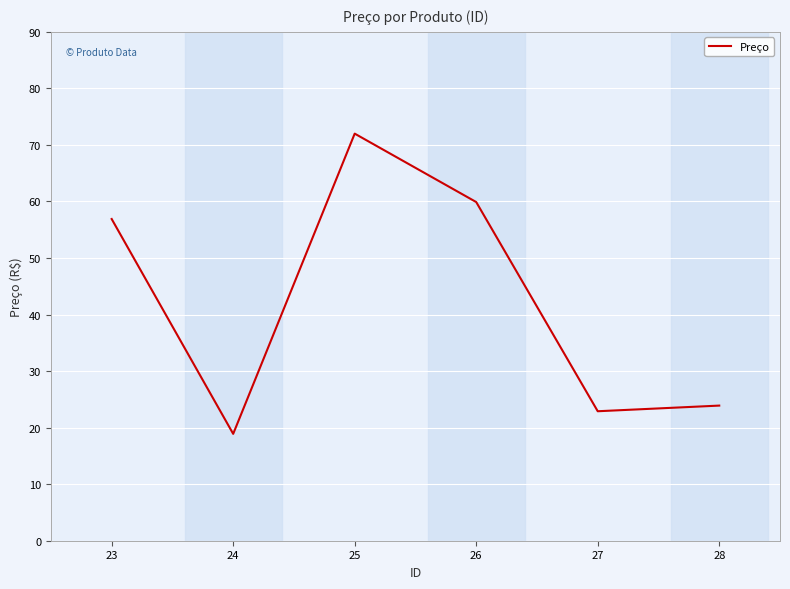

List the labels in order of value, largest first.

25, 26, 23, 28, 27, 24